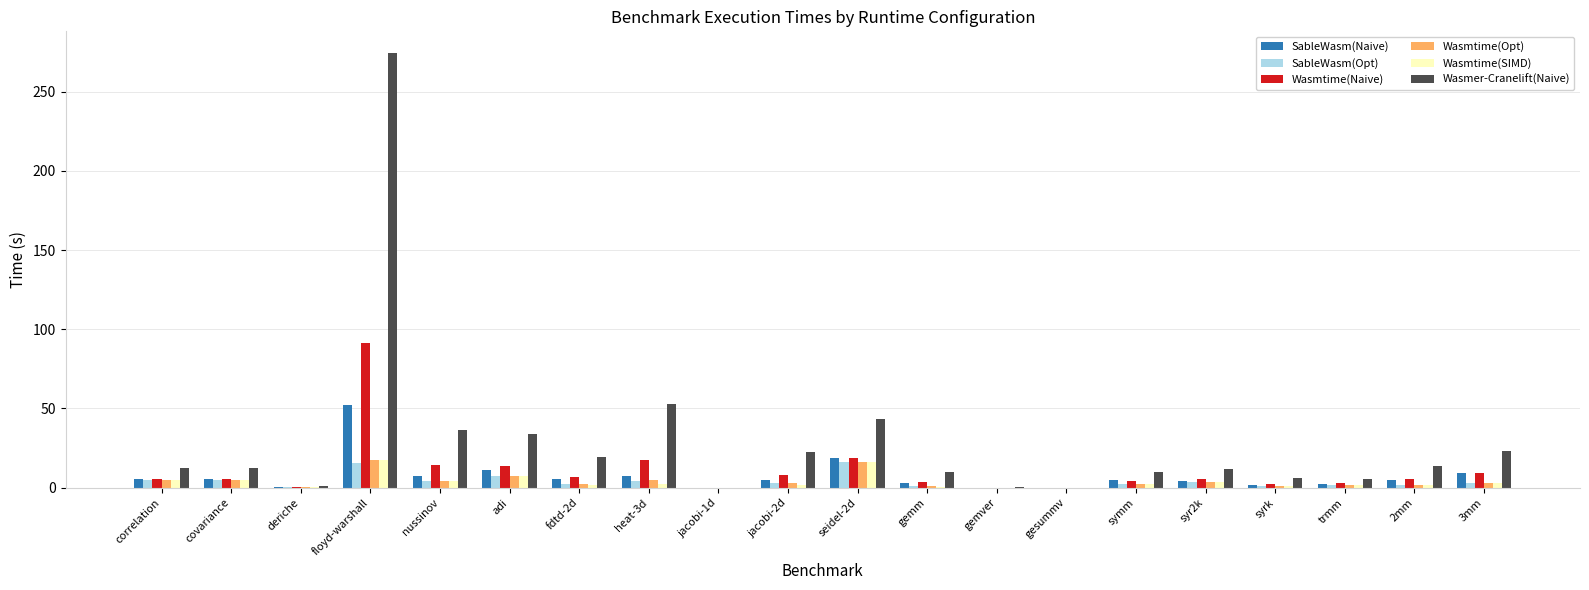

Between heat-3d and gesummv, which series saw the biggest shift?

Wasmer-Cranelift(Naive)